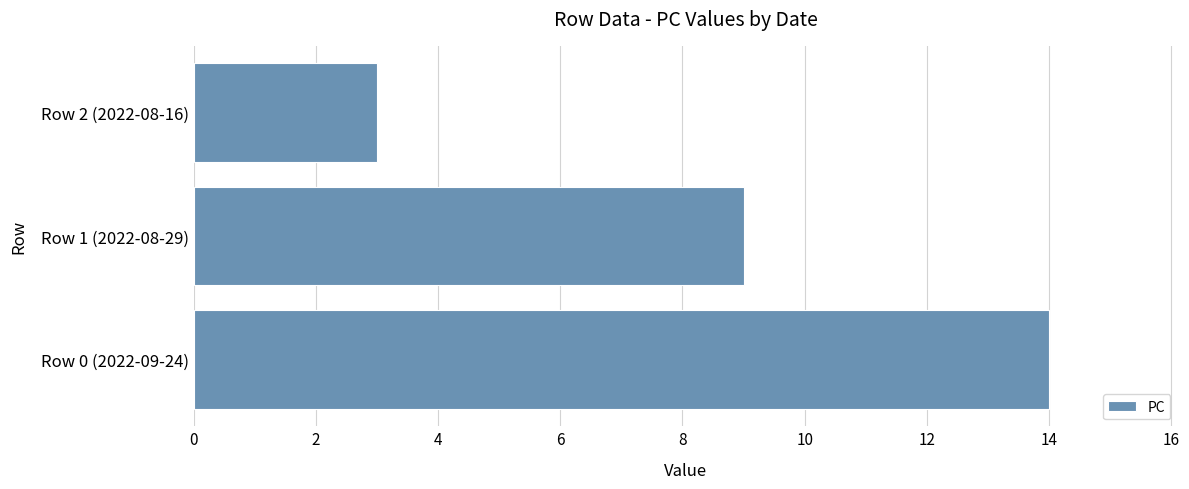

What is the sum of all values?

26